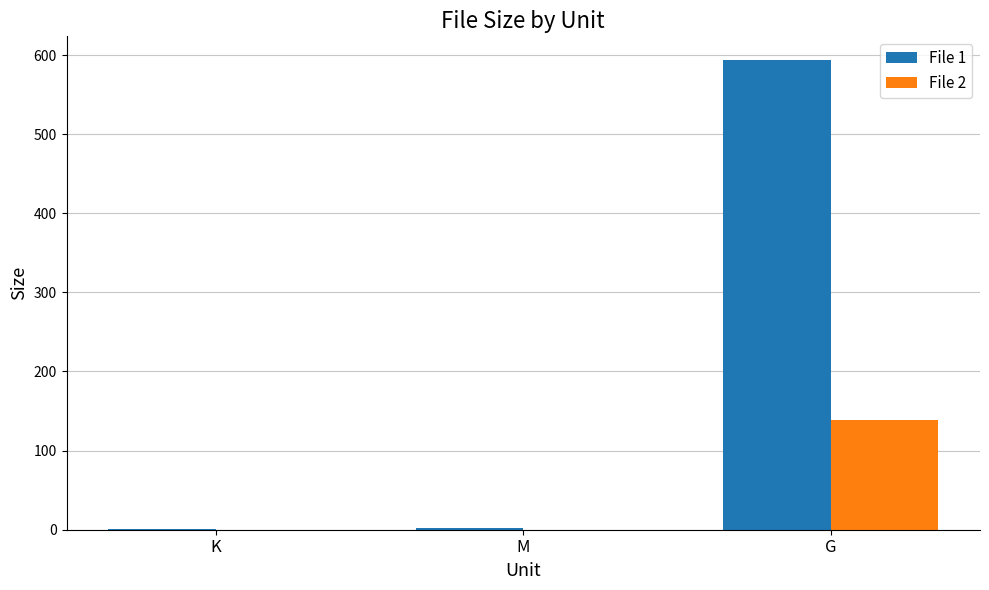

At which category does the chart reach its peak across all series?

G